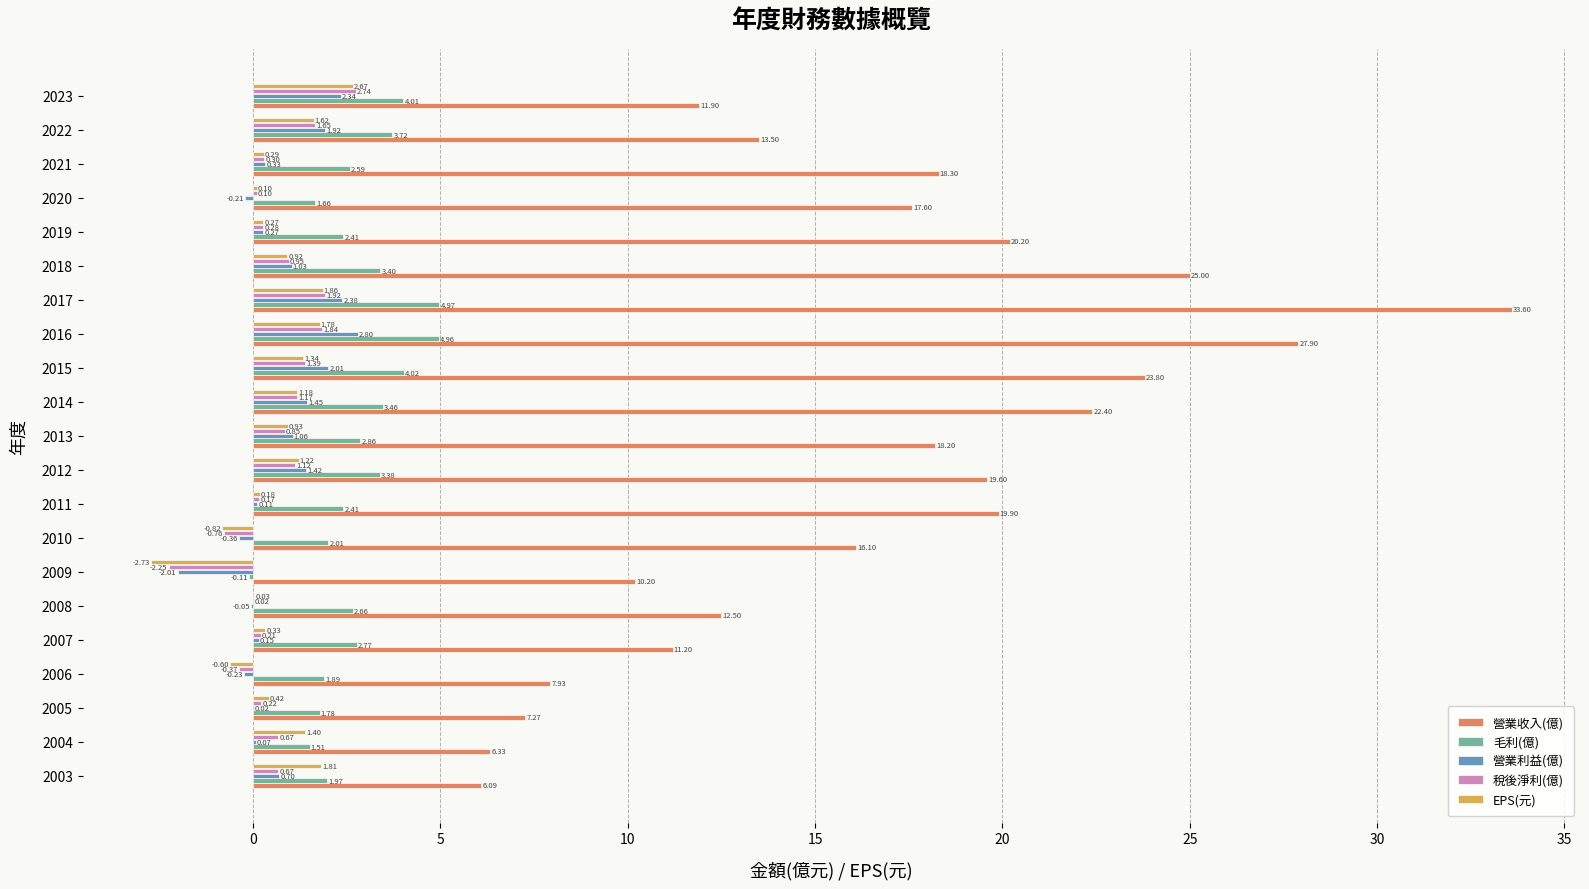

Between 2012 and 2017, which series saw the biggest shift?

營業收入(億)